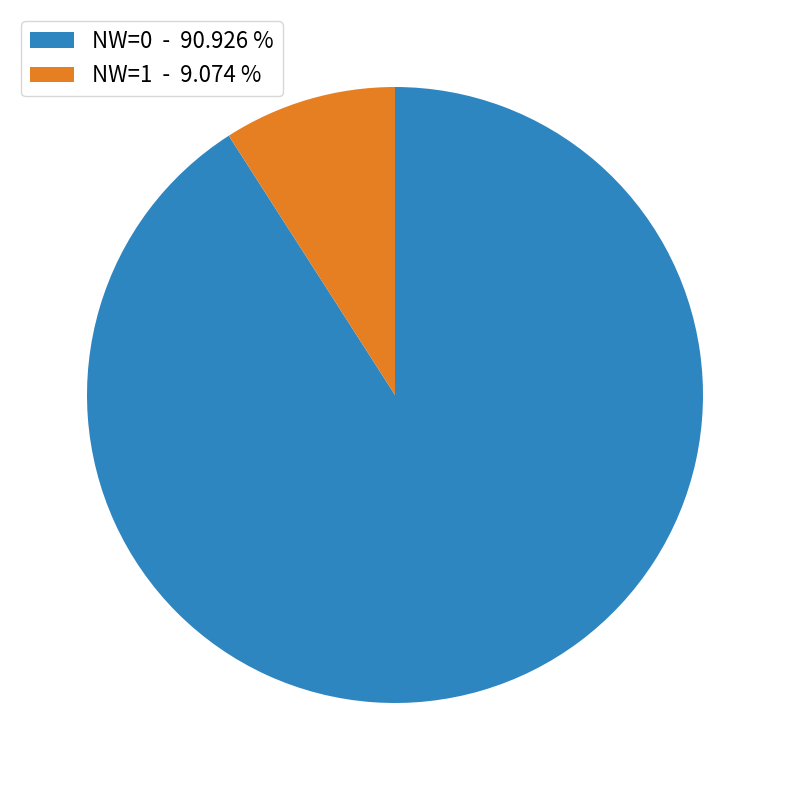

Approximately how many times larger is the value at NW=1 compared to NW=0?

0.1